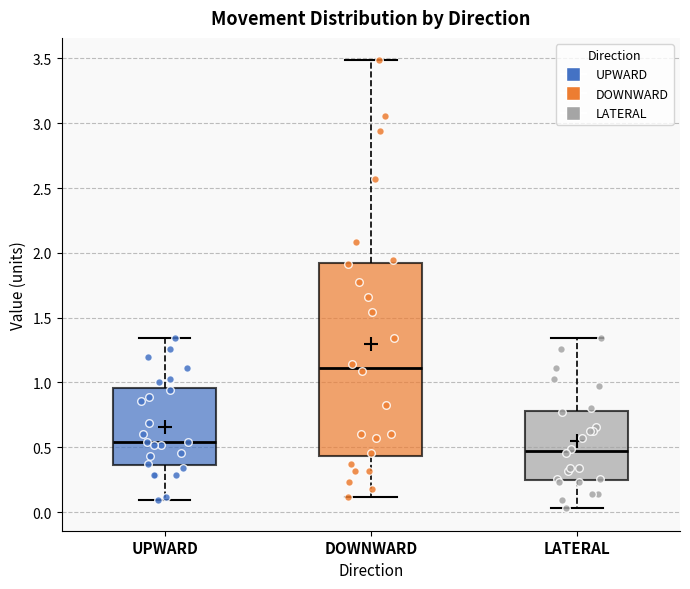

Where is the lower edge of the box for LATERAL on the y-axis? The values are not printed on the chart, so give them approximately, as read against the axis.

0.25